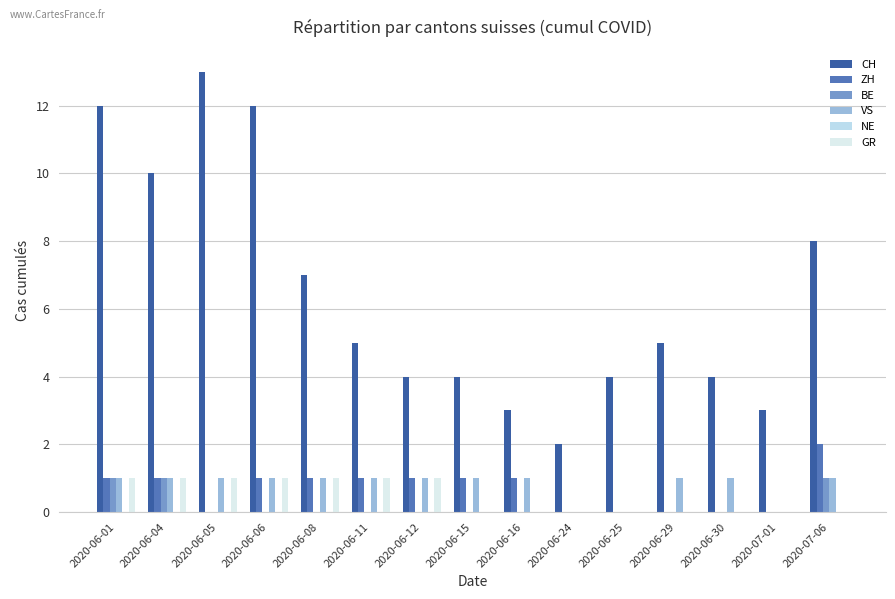

How many categories are shown in the chart?

15